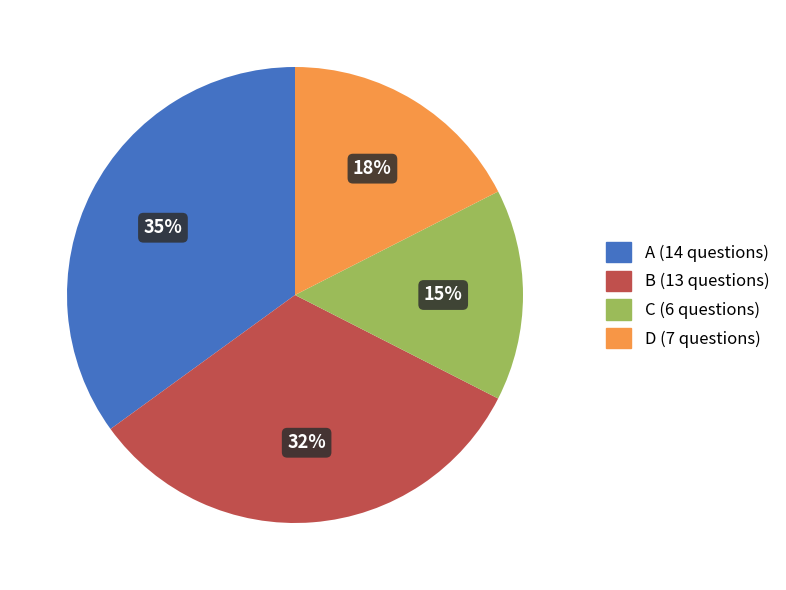

Do D (7 questions) and C (6 questions) together represent more than half of the pie?

No